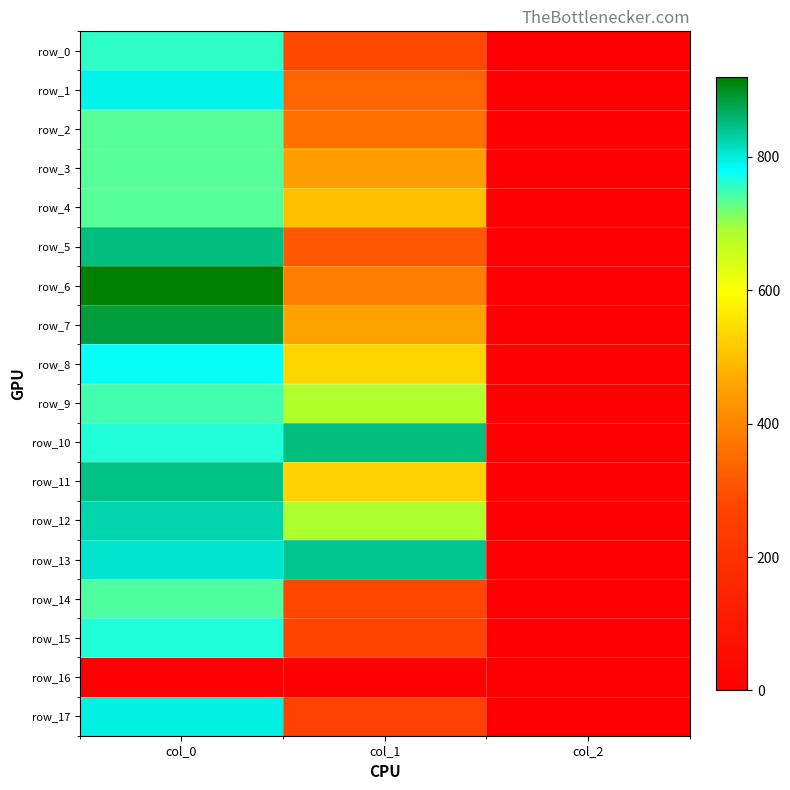

Which category has the lowest value in the row_17 series?

col_2